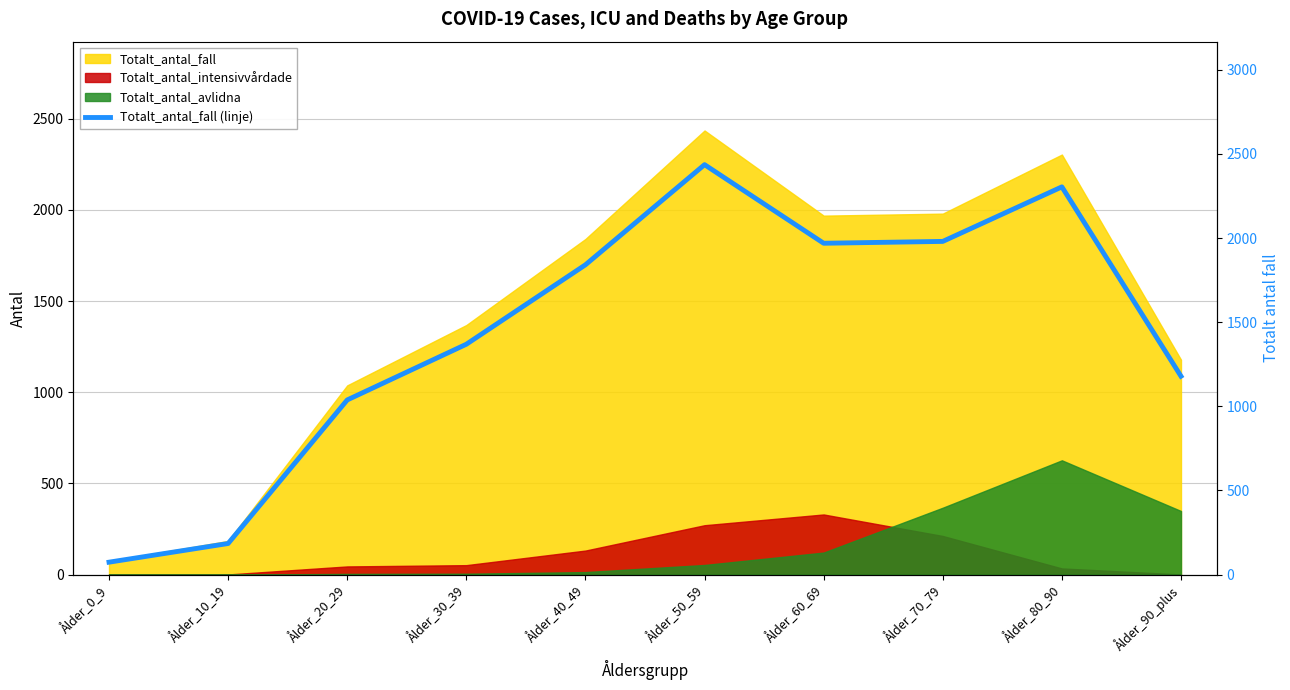

How many interior local peaks (higher than both neighbors) does the data have?

2